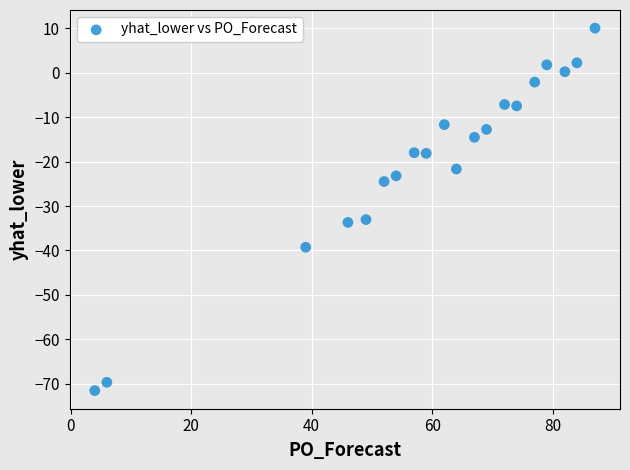

What is the range of X values (max minus min)?

83.0